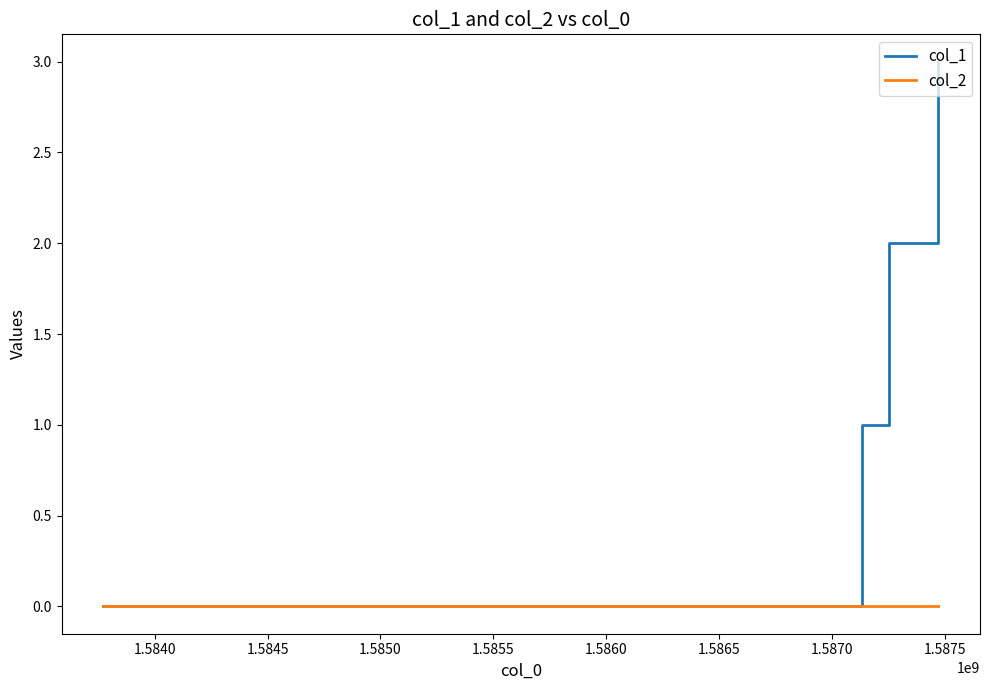

Rank the series by their maximum value, from highest to lowest.

col_1, col_2